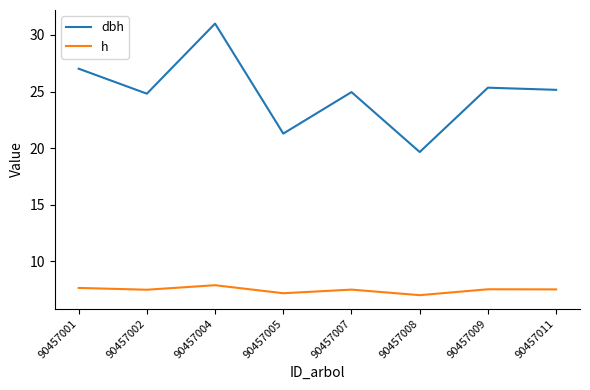

What is the sum of all h values?

59.6